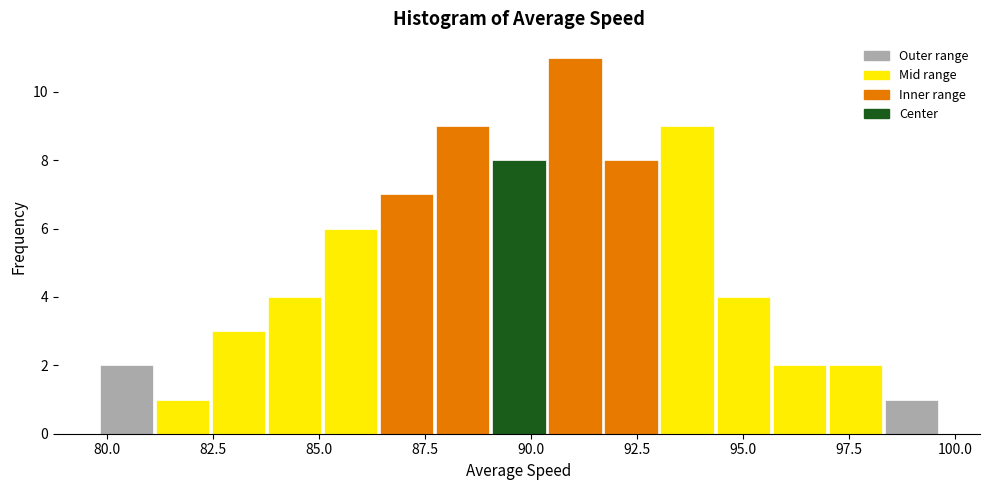

Around what value on the x-axis is the tallest bar? Give the approximate position of its centre, as read against the axis.

91.0